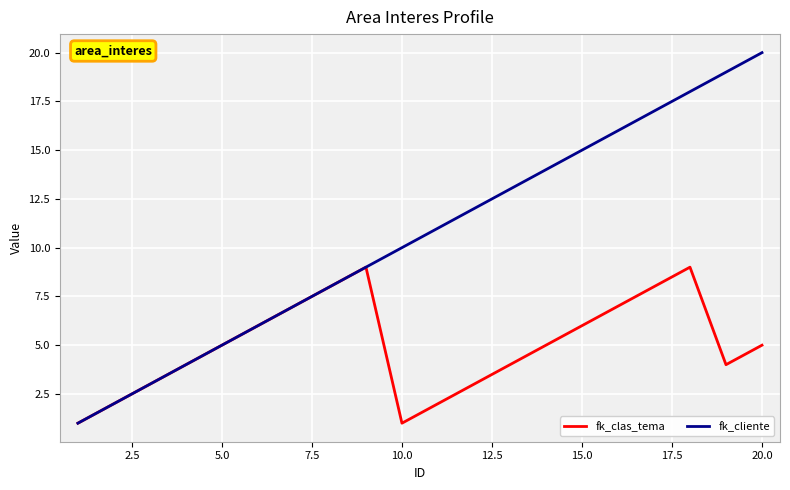

Which series has the largest range (max minus min)?

fk_cliente